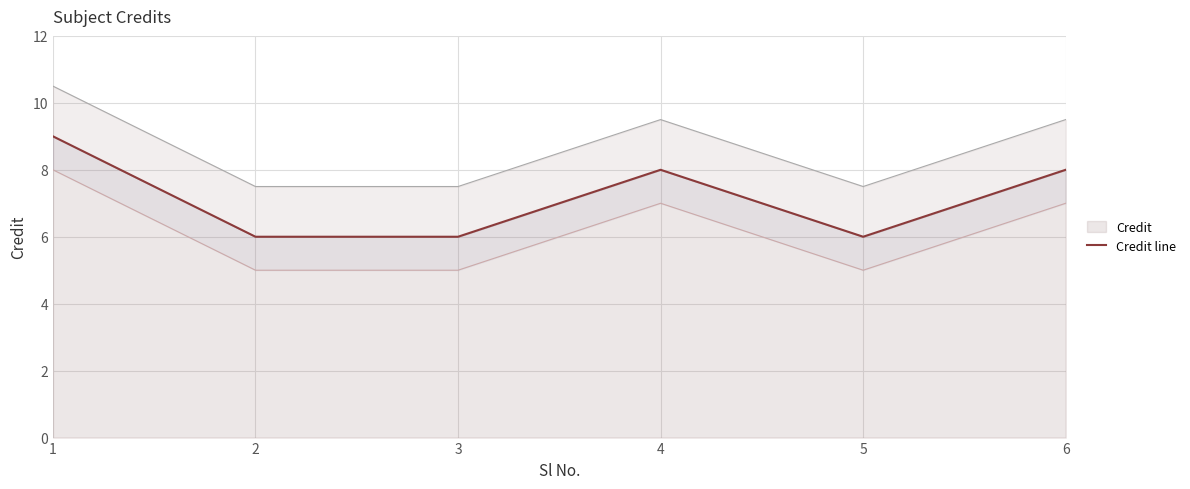

How many lines are shown in the chart?

1